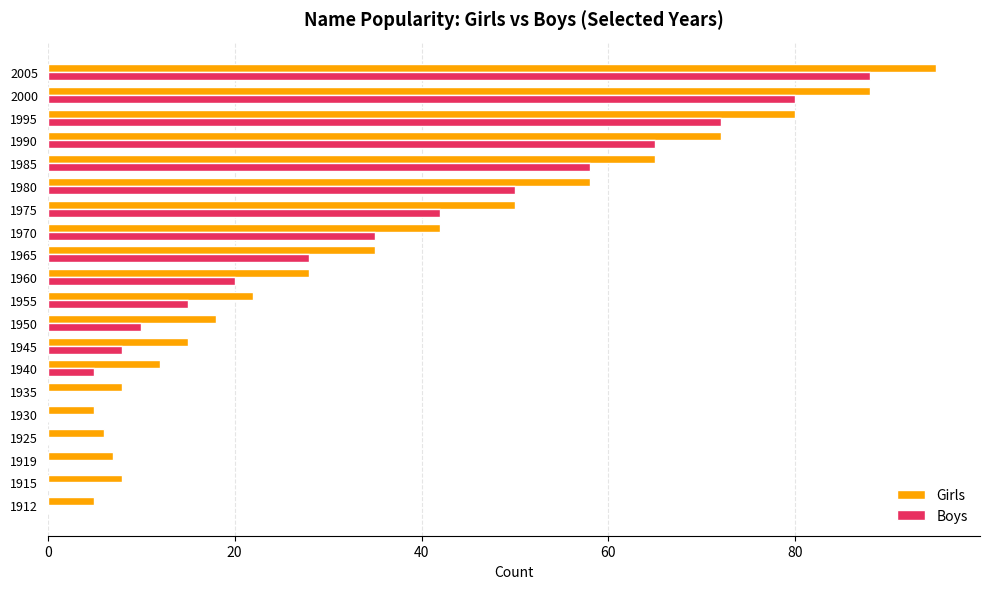

Is the value of Girls at 1930 greater than the value of Boys at 1925?

Yes